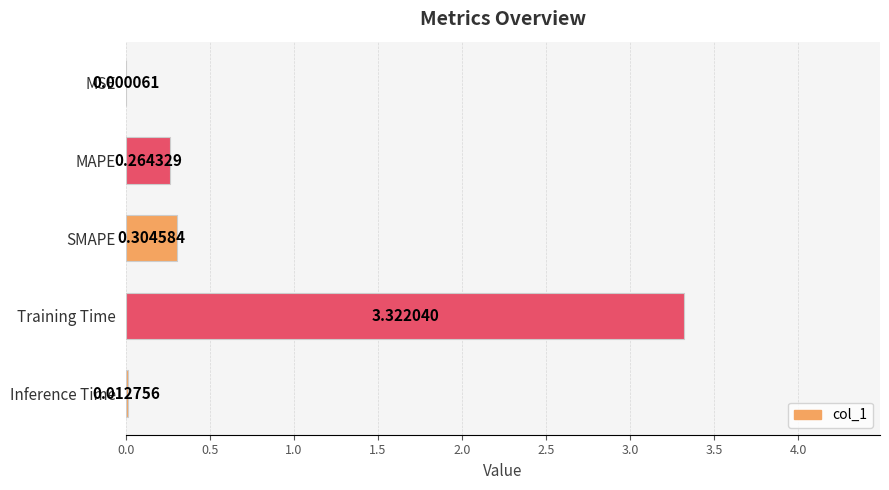

What is the change in value from SMAPE to Training Time?

+3.0